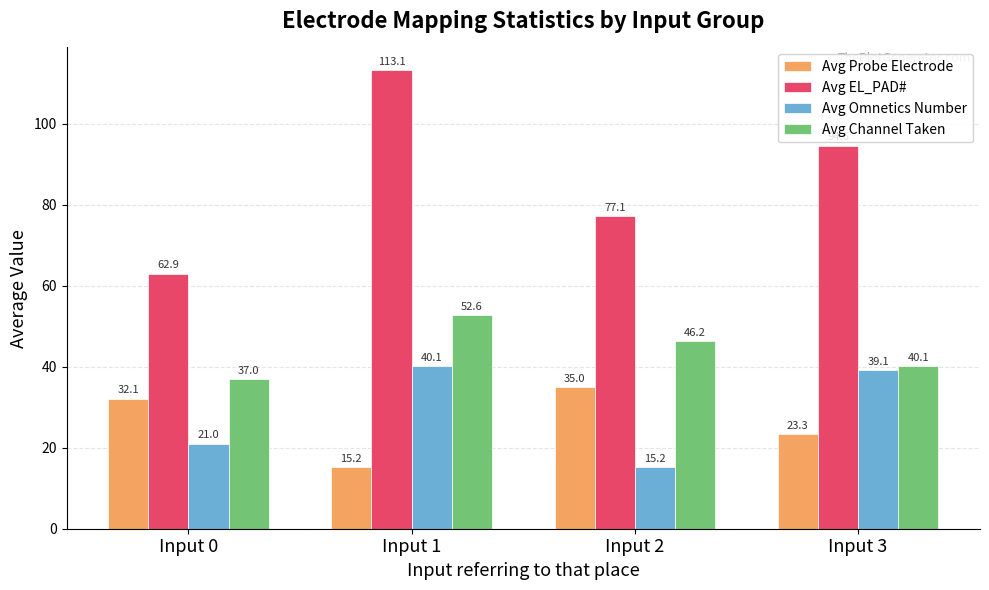

At how many categories does at least one series exceed 32?

4